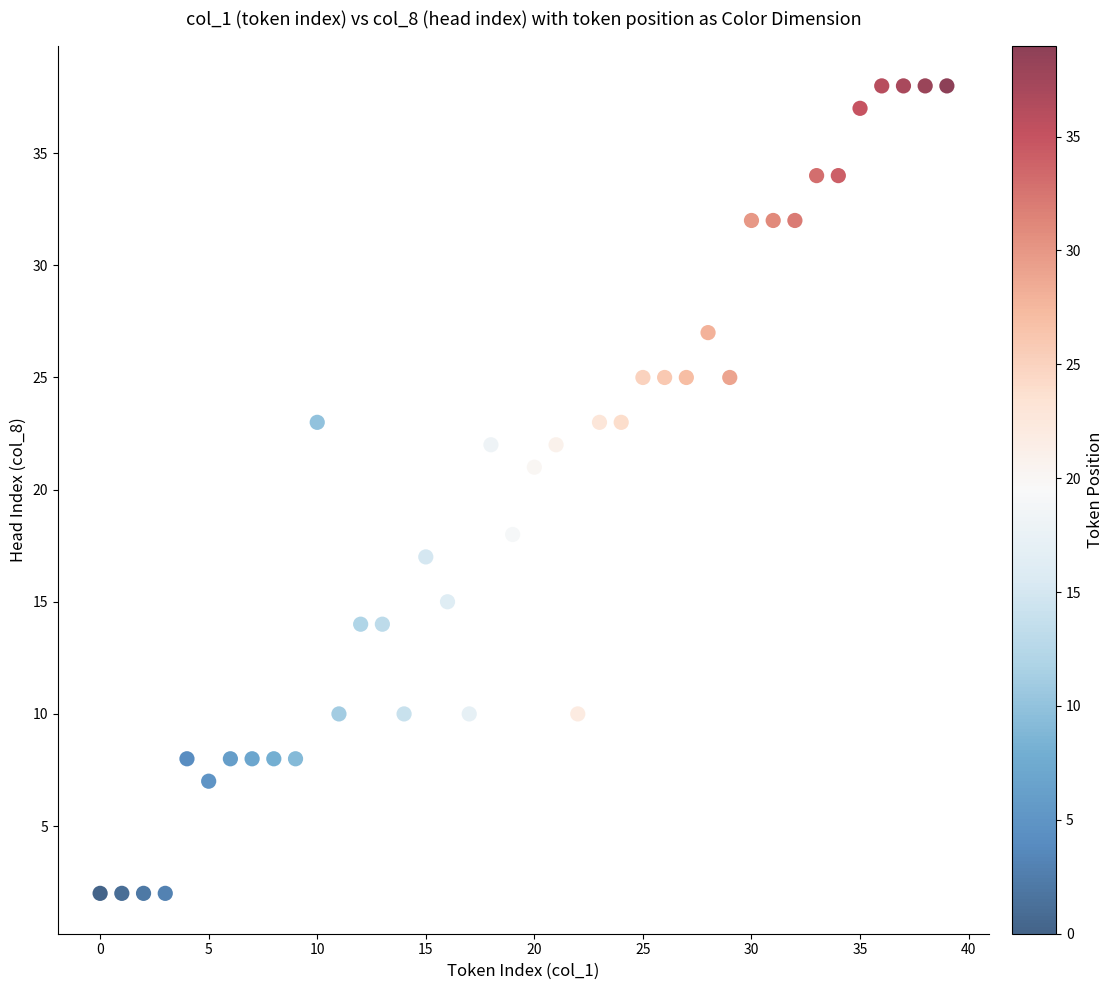

What is the range of Y values (max minus min)?

36